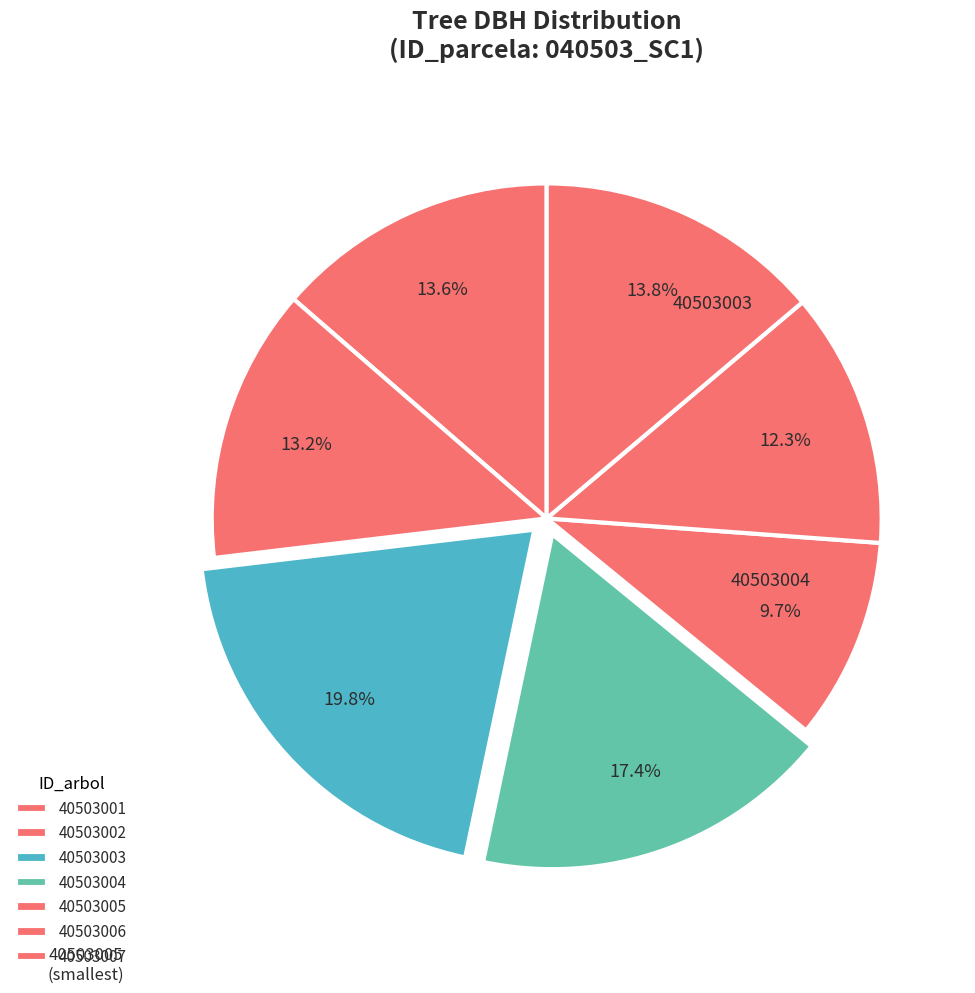

The 40503004 slice represents 32% of the pie. True or false?

False